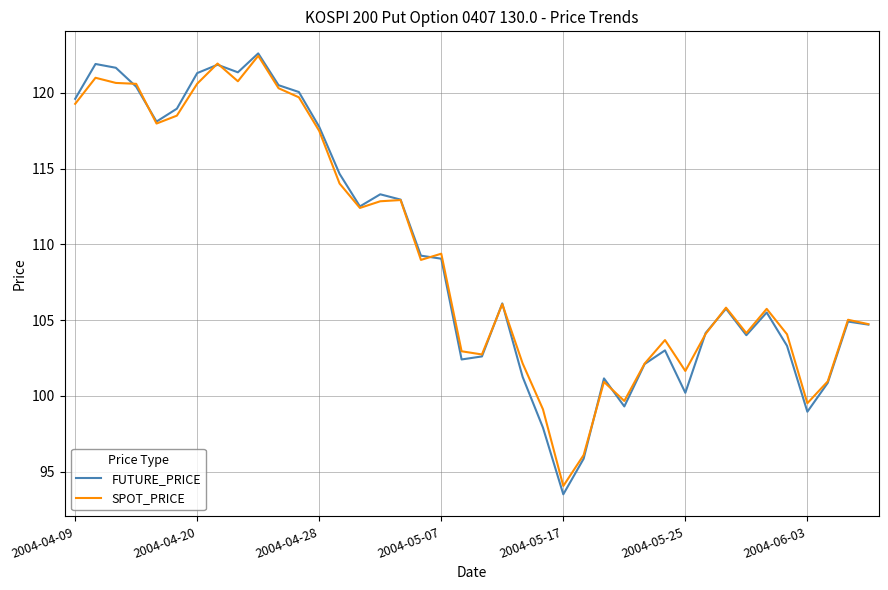

What is the greatest value displayed?

122.6